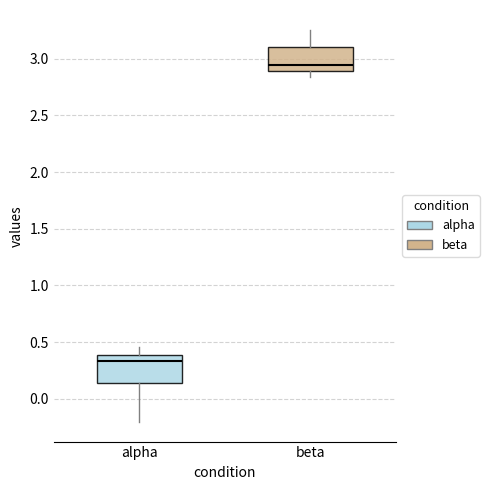

Reading left to right, read every box against the y-axis: the position of its median line, the range the box covers, and the ends of its whiskers. The values are not printed on the chart, so give them approximately, as read against the axis.

alpha: median 0.35, box 0.15 to 0.40, whiskers -0.20 to 0.45
beta: median 2.95, box 2.90 to 3.10, whiskers 2.85 to 3.25